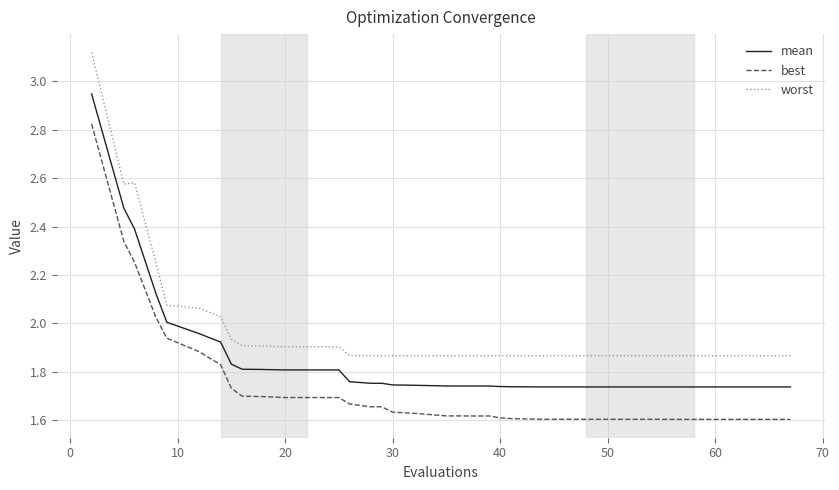

Rank the series by their maximum value, from lowest to highest.

best, mean, worst